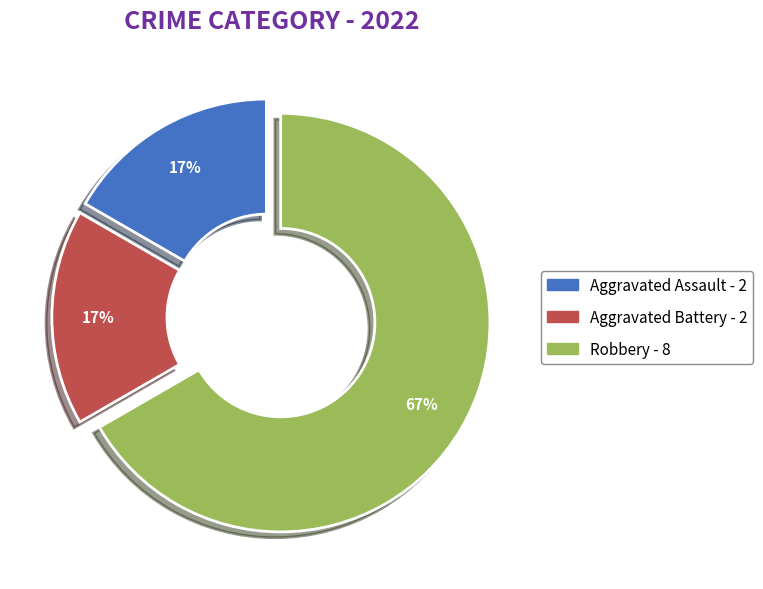

Does Robbery account for over 50% of the chart?

Yes